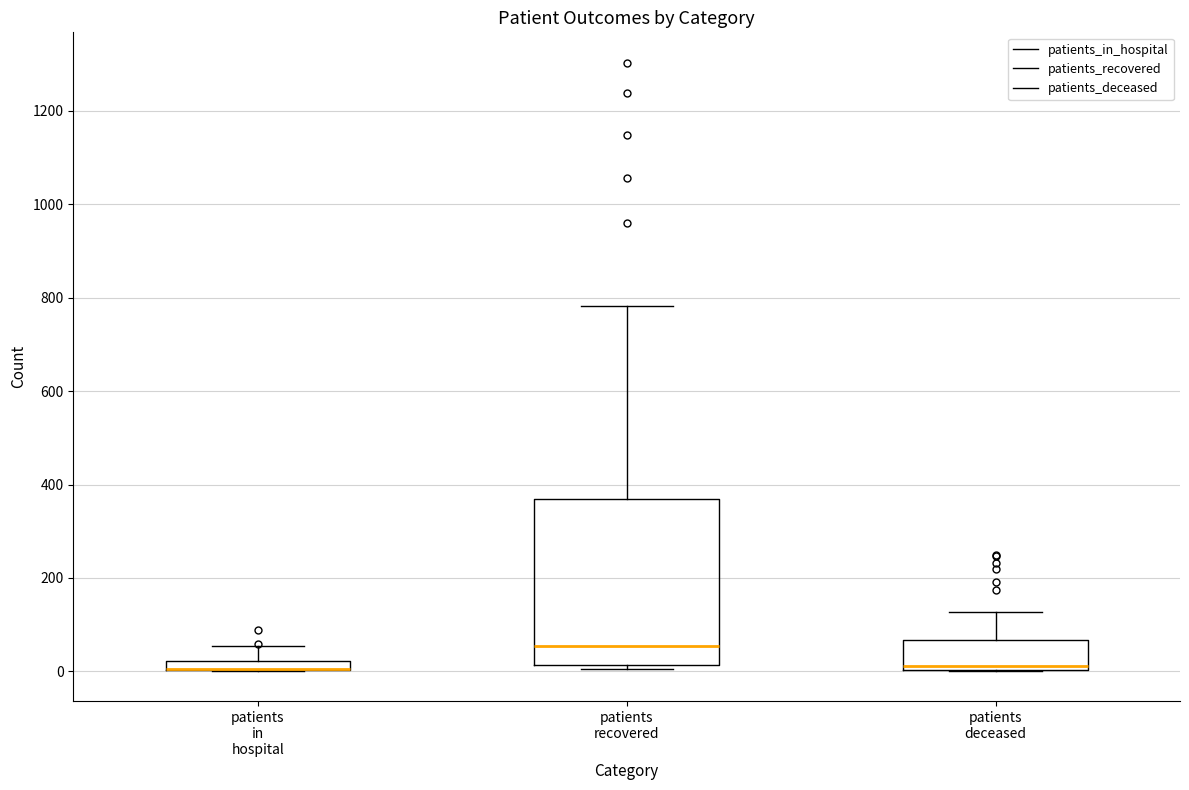

Where does the median line of the box for patients deceased sit on the y-axis? The values are not printed on the chart, so give them approximately, as read against the axis.

20